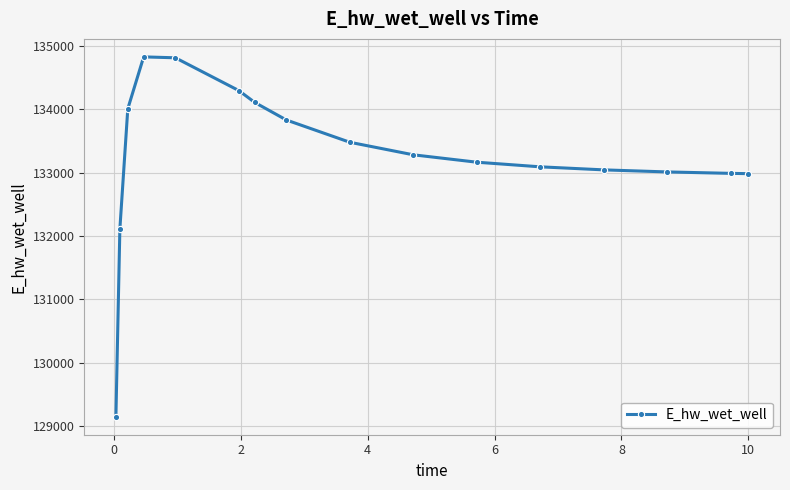

Does the chart have visible grid lines?

Yes